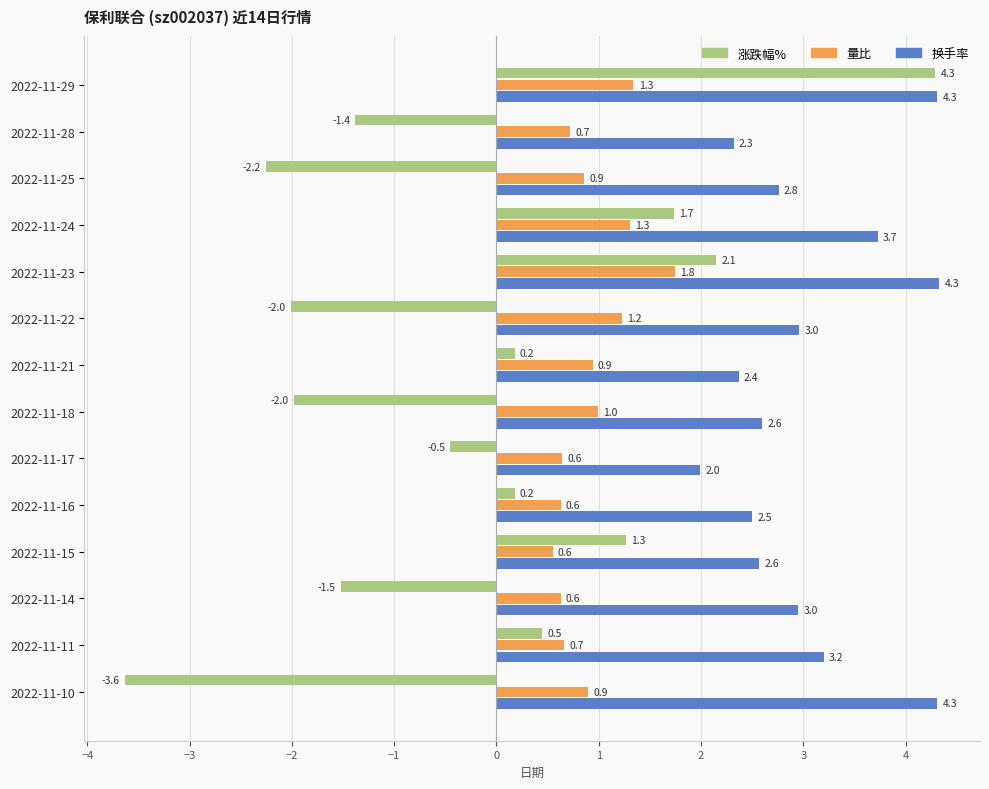

Which label corresponds to the smallest value in the chart?

2022-11-10